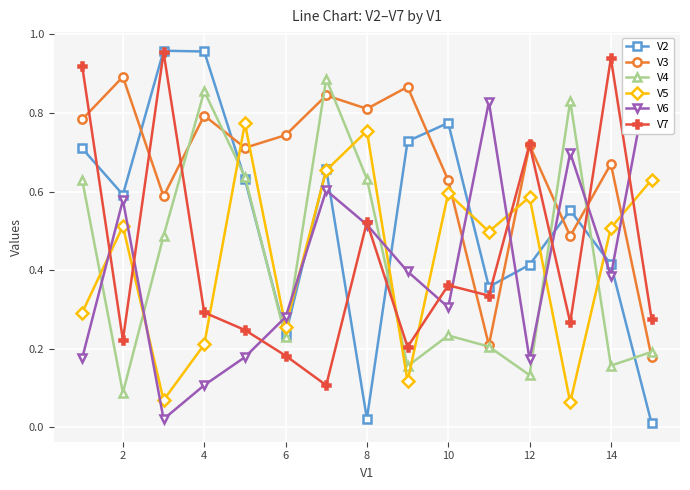

True or false: V2 has a value of 0.8 at 2.

False